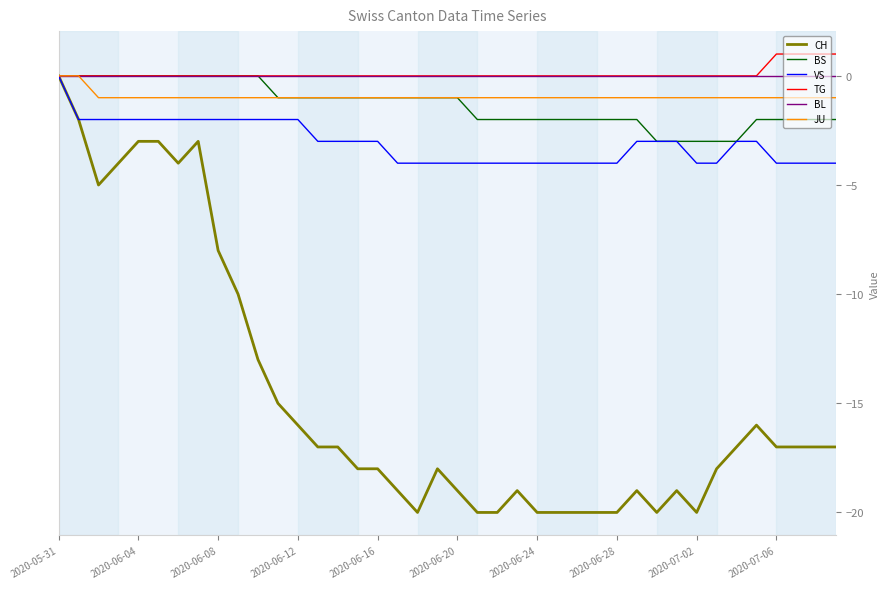

What is the difference between the maximum and minimum values in the TG series?

1